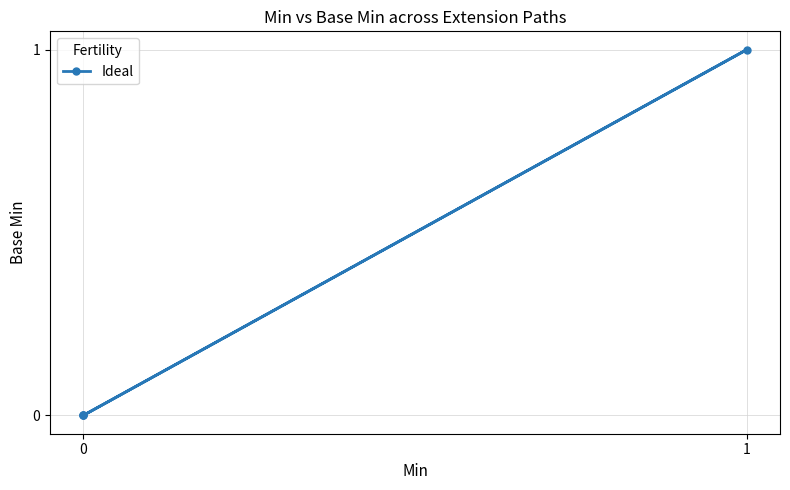

Does the chart have visible grid lines?

Yes